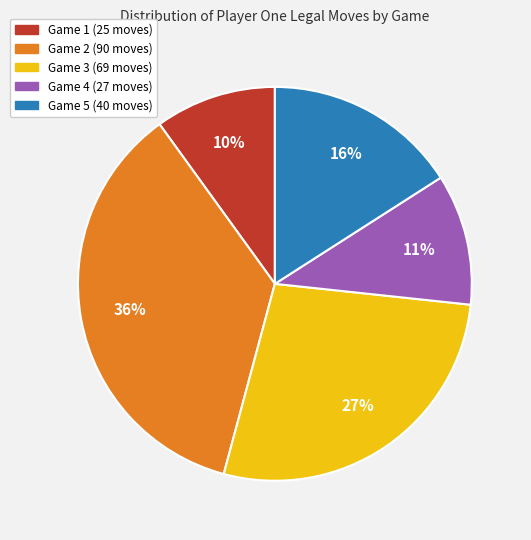

To the nearest percent, what is the difference between the largest and smallest slice percentages?

26%